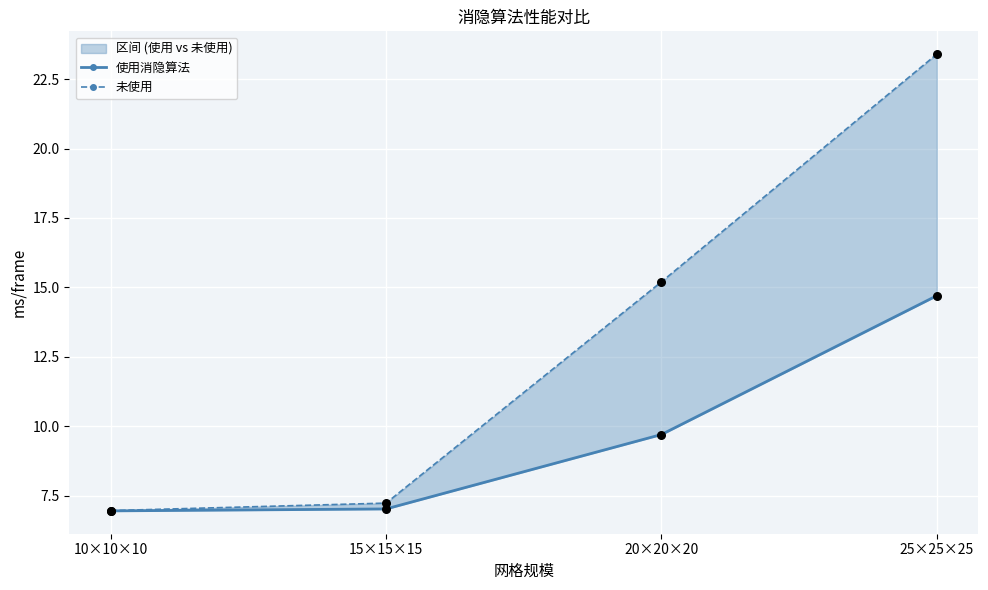

Which series contains the highest Y value?

未使用